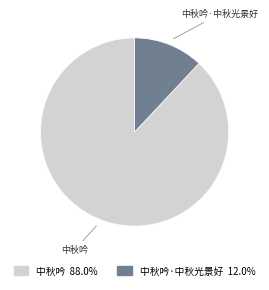

Count the number of slices in the pie.

2